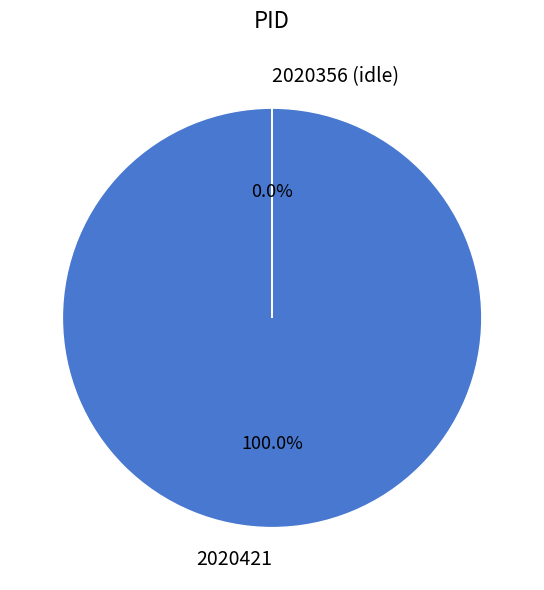

True or false: 2020421 accounts for 99% of the total.

False